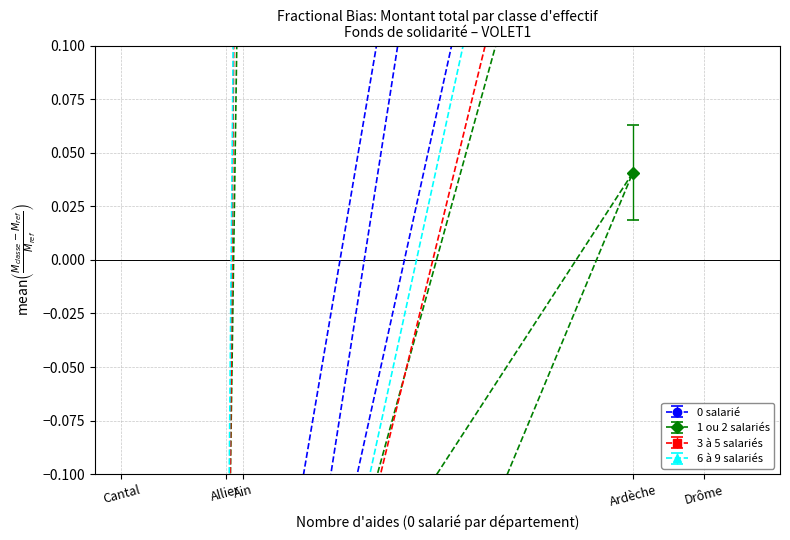

How many lines are shown in the chart?

4